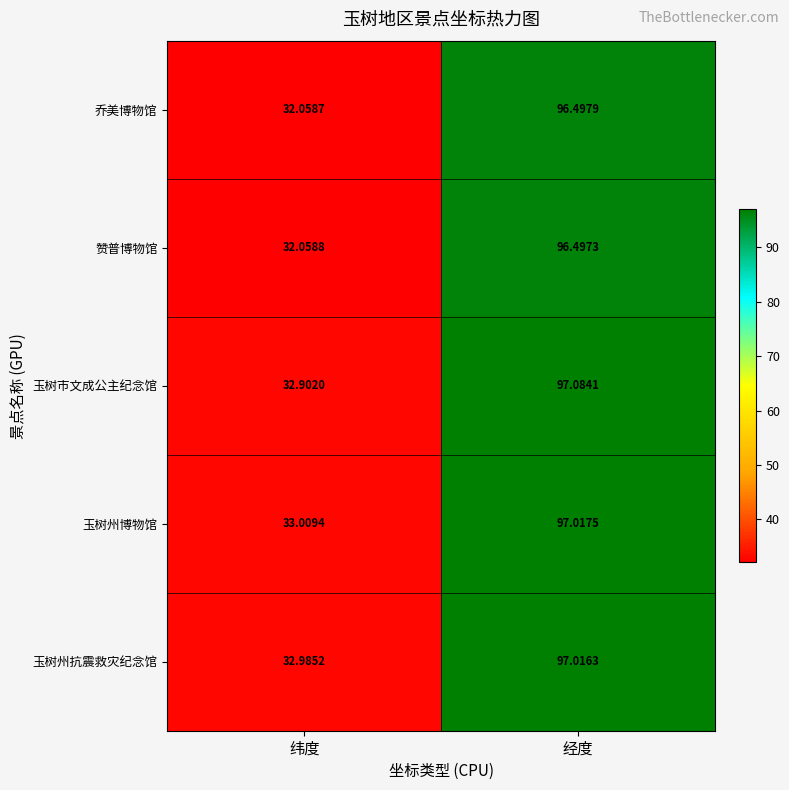

List the series in order of their peak value, highest first.

玉树市文成公主纪念馆, 玉树州博物馆, 玉树州抗震救灾纪念馆, 乔美博物馆, 赞普博物馆